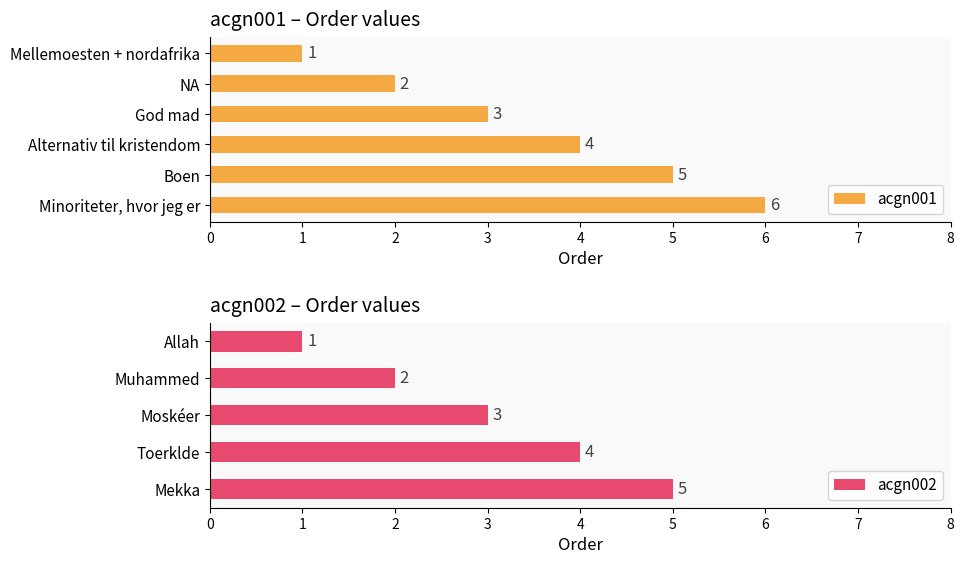

True or false: acgn001 has a value of 5 at Boen.

True